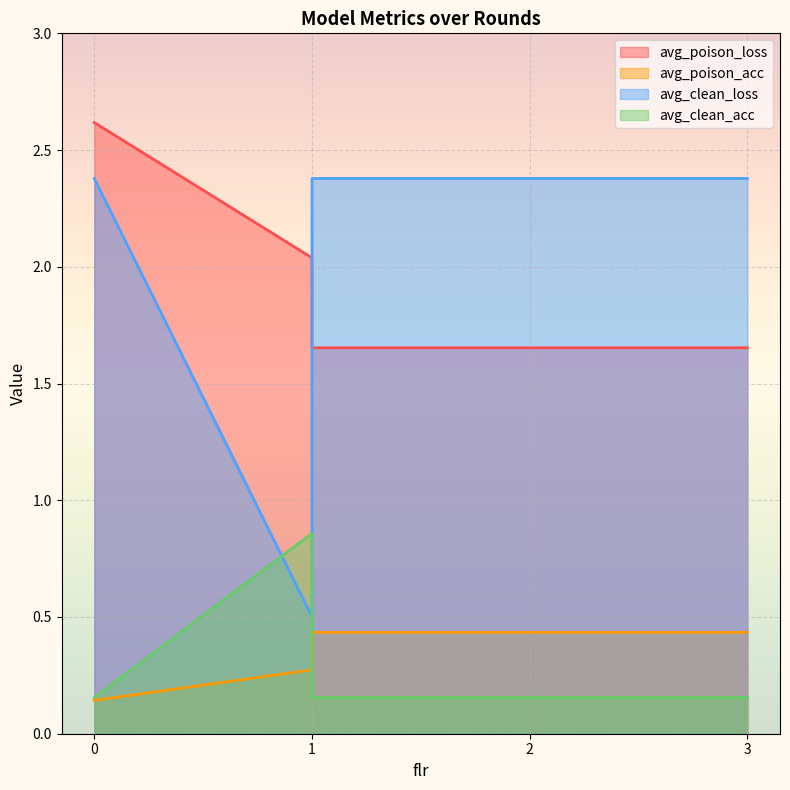

True or false: avg_poison_loss and avg_poison_acc intersect in this chart.

False